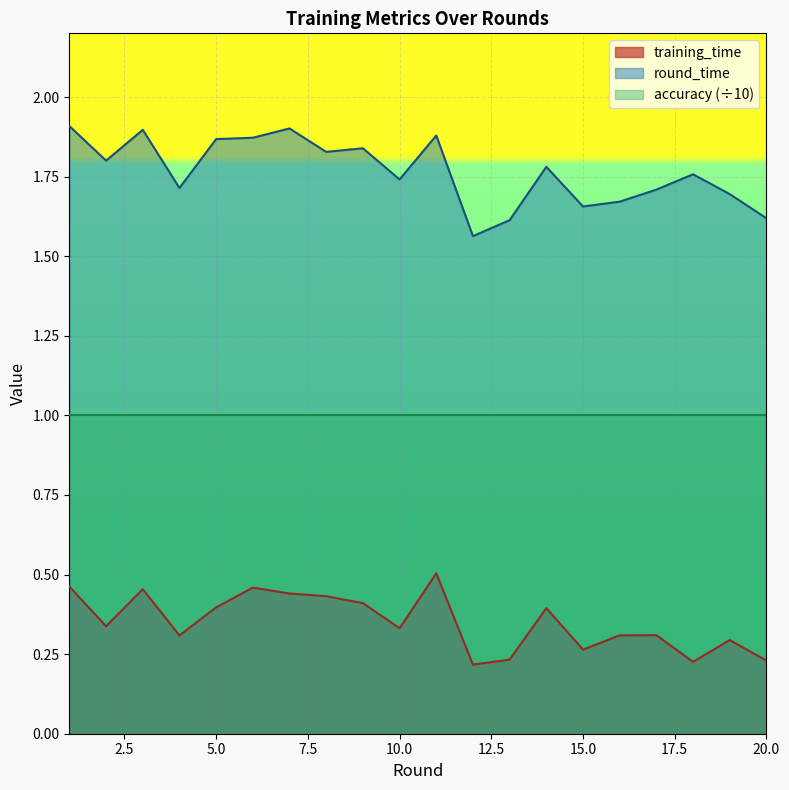

What is the difference between the highest and lowest values at 8?

1.4